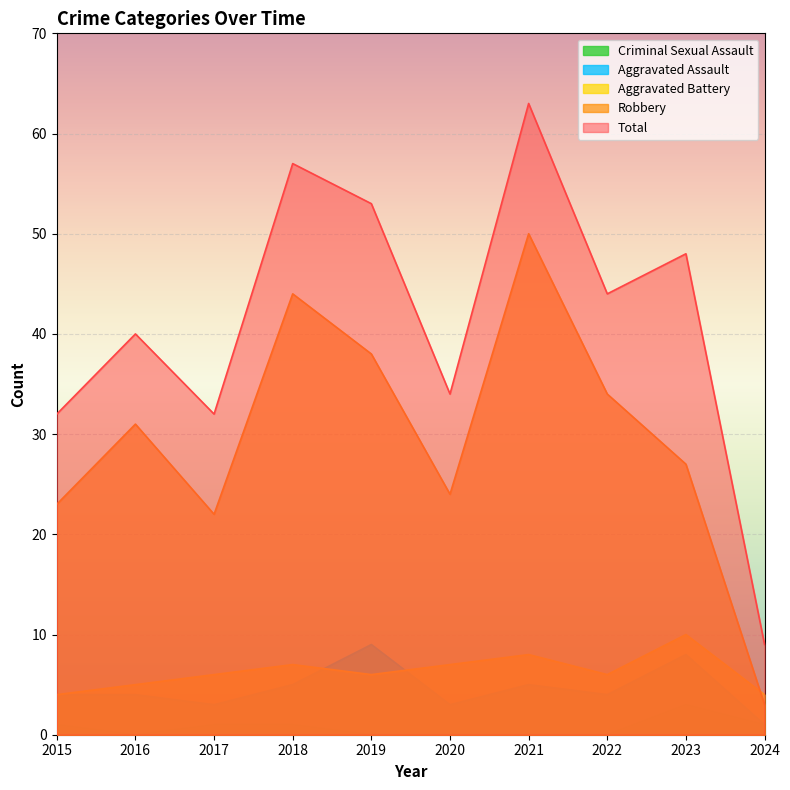

What is the highest value of the Criminal Sexual Assault series?

3